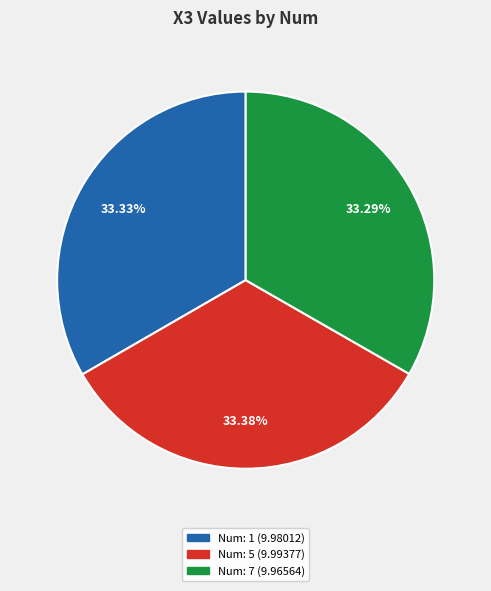

Does any single category account for the majority?

No